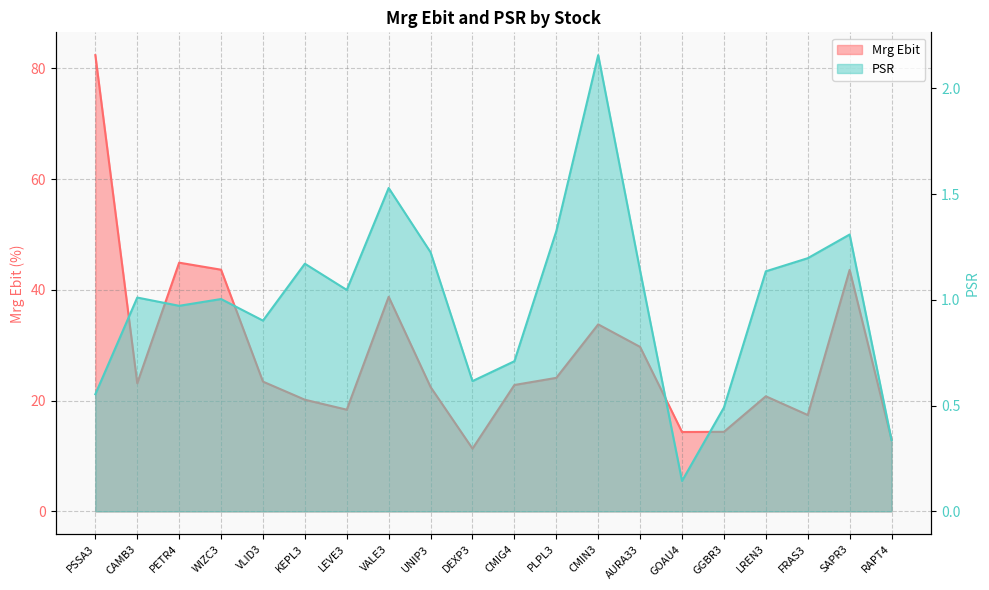

At which label is Mrg Ebit closest to 46?

PETR4